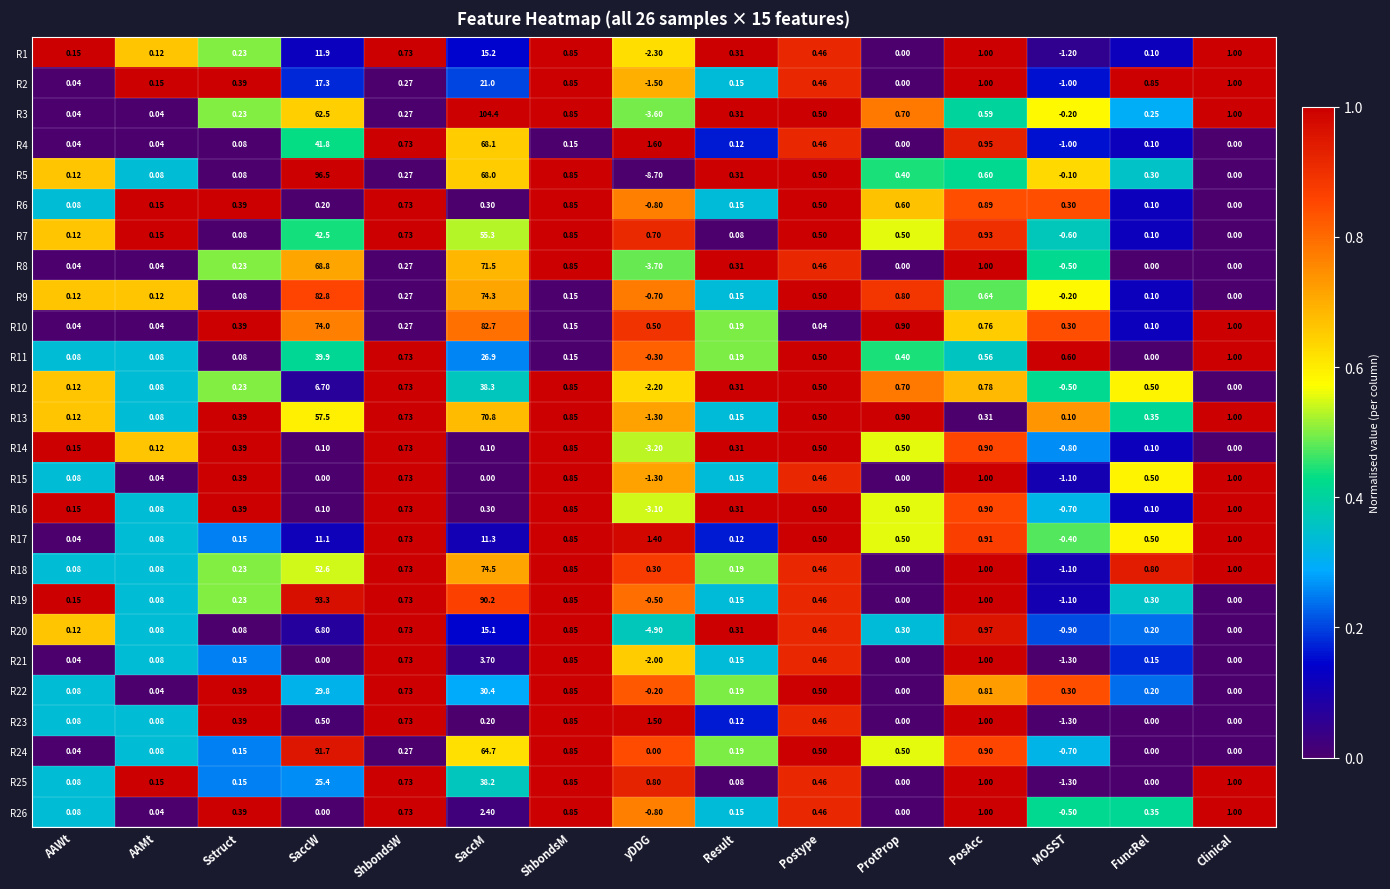

Where does the R12 series first go above 0?

AAWt